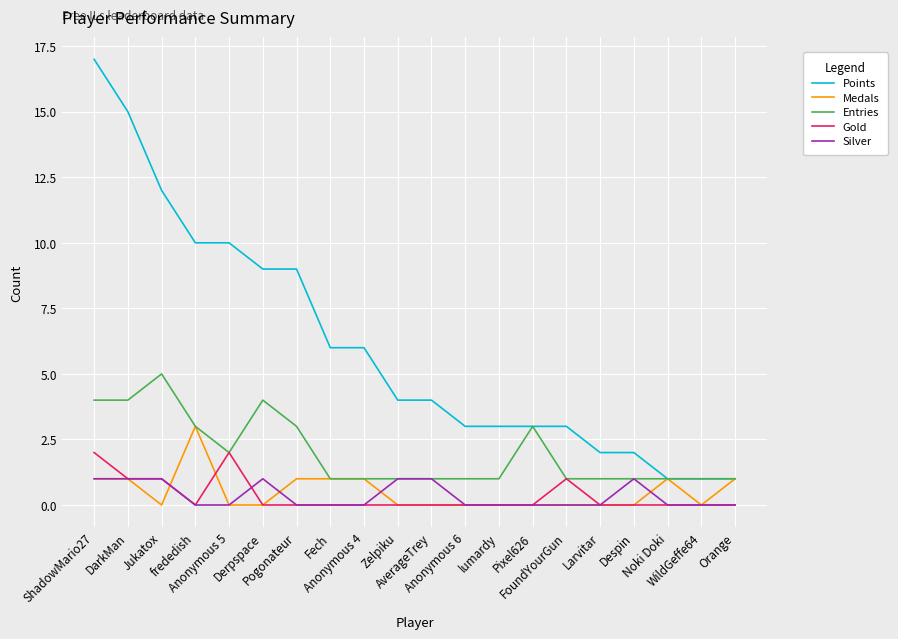

Is it true that Entries equals 1 at Larvitar?

True